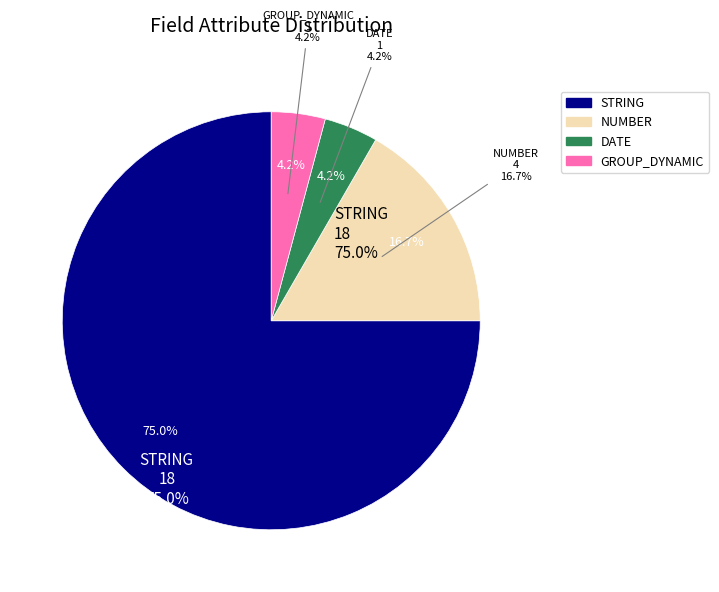

What percentage is the NUMBER slice, to the nearest percent?

17%